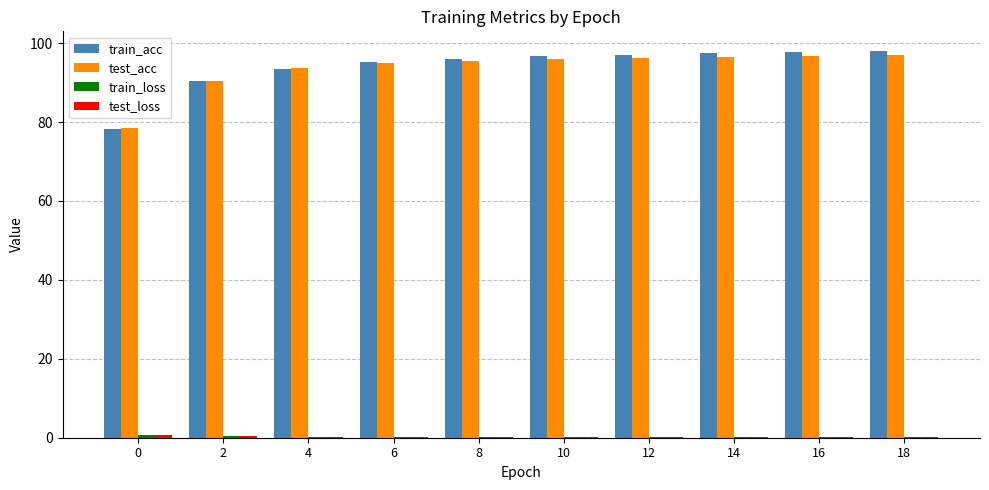

What is the sum of all test_acc values?

935.6